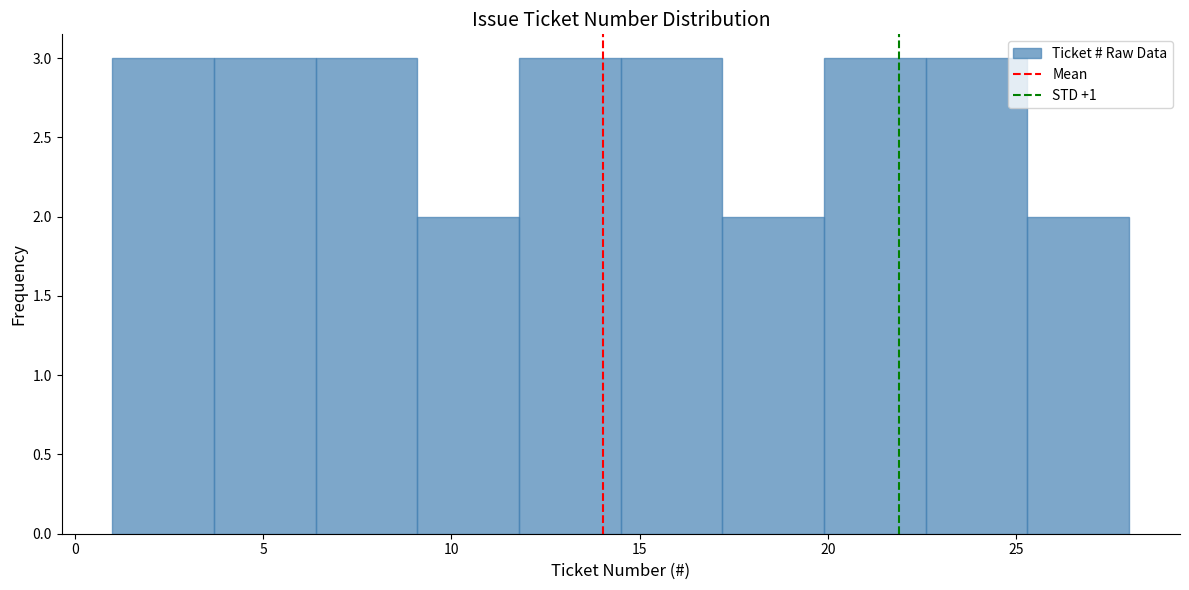

Reading left to right, transcribe this chart: for each bar, give the range it covers on the x-axis and its height. Neither the bar edges nor the heights are printed on the chart, so give them approximately, as read against the axes.

1.0 to 3.7: 3
3.7 to 6.4: 3
6.4 to 9.1: 3
9.1 to 11.8: 2
11.8 to 14.5: 3
14.5 to 17.2: 3
17.2 to 19.9: 2
19.9 to 22.6: 3
22.6 to 25.3: 3
25.3 to 28.0: 2